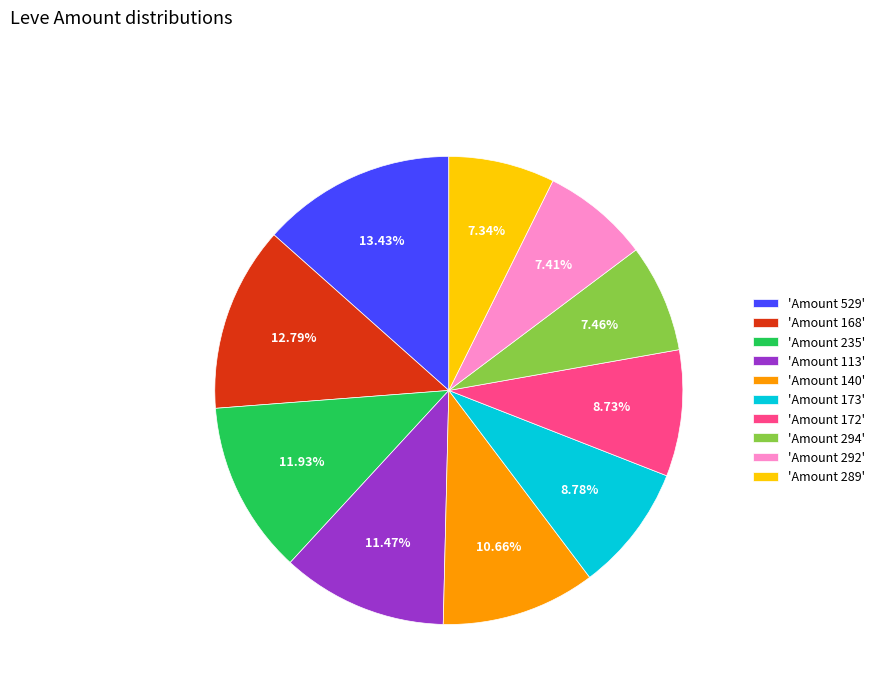

Which has a higher value, 'Amount 172' or 'Amount 292'?

'Amount 172'